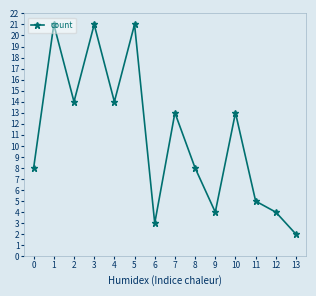

Which has a higher value, 7 or 6?

7